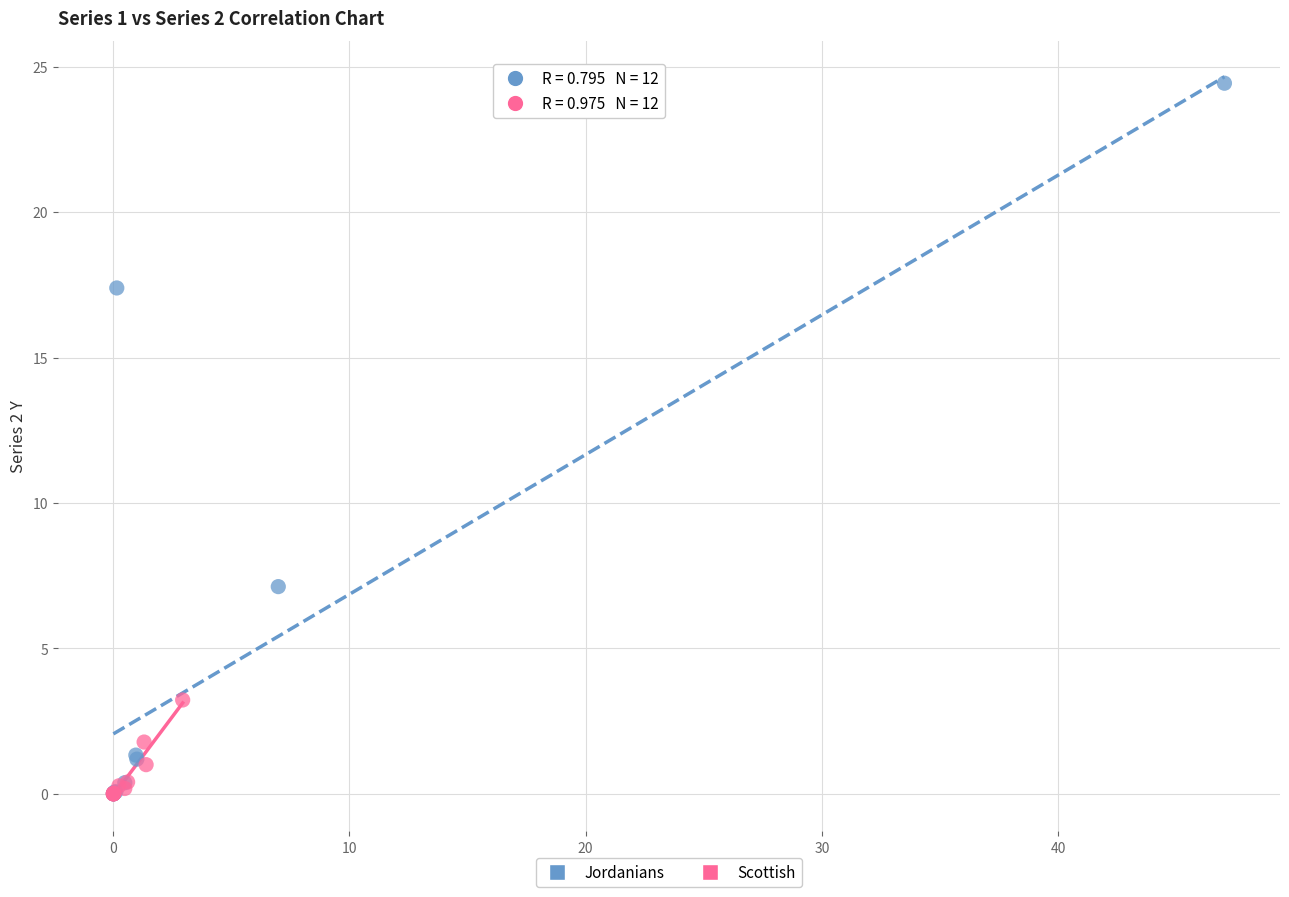

Which series has the widest spread of Y values?

Jordanians